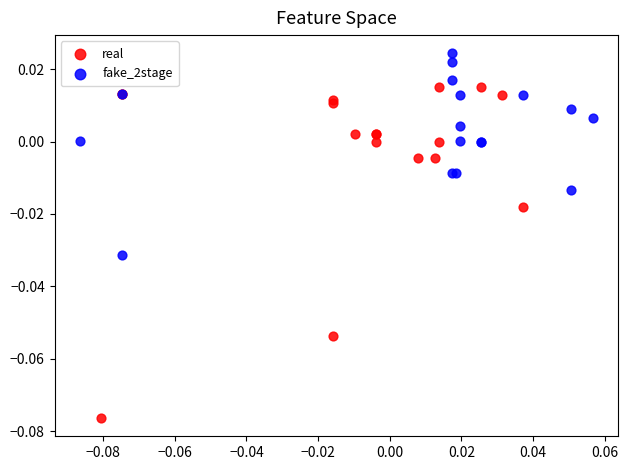

Which series contains the highest Y value?

fake_2stage